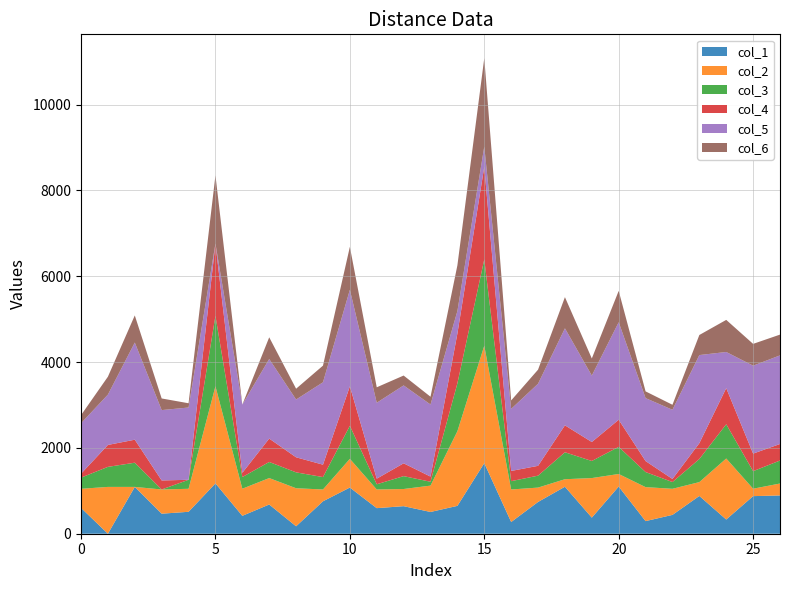

Reading right to left, list all the values displayed in this chart.

col_1: 26=892	25=876	24=331	23=880	22=439	21=294	20=1099	19=375	18=1095	17=740	16=273	15=1645	14=649	13=507	12=642	11=596	10=1076	9=756	8=173	7=681	6=417	5=1173	4=511	3=467	2=1091	1=0	0=602
col_2: 26=278	25=173	24=1422	23=323	22=608	21=792	20=293	19=922	18=175	17=335	16=758	15=2736	14=1740	13=614	12=400	11=435	10=669	9=275	8=887	7=616	6=632	5=2264	4=536	3=564	2=0	1=1091	0=445
col_3: 26=536	25=409	24=798	23=538	22=157	21=351	20=632	19=398	18=628	17=278	16=194	15=2012	14=1116	13=90	12=300	11=121	10=770	9=289	8=370	7=375	6=271	5=1640	4=210	3=0	2=564	1=467	0=260
col_4: 26=385	25=409	24=842	23=369	22=72	21=256	20=632	19=442	18=628	17=229	16=238	15=2156	14=1160	13=120	12=299	11=131	10=920	9=289	8=351	7=545	6=99	5=1684	4=0	3=210	2=536	1=511	0=91
col_5: 26=2065	25=2049	24=842	23=2053	22=1612	21=1467	20=2272	19=1548	18=2260	17=1913	16=1446	15=472	14=524	13=1680	12=1815	11=1769	10=2249	9=1920	8=1346	7=1854	6=1590	5=0	4=1684	3=1640	2=2264	1=1173	0=1175
col_6: 26=484	25=508	24=748	23=468	22=117	21=157	20=731	19=399	18=727	17=328	16=197	15=2062	14=1066	13=181	12=230	11=360	10=1001	9=388	8=252	7=506	6=0	5=1590	4=99	3=271	2=632	1=417	0=190